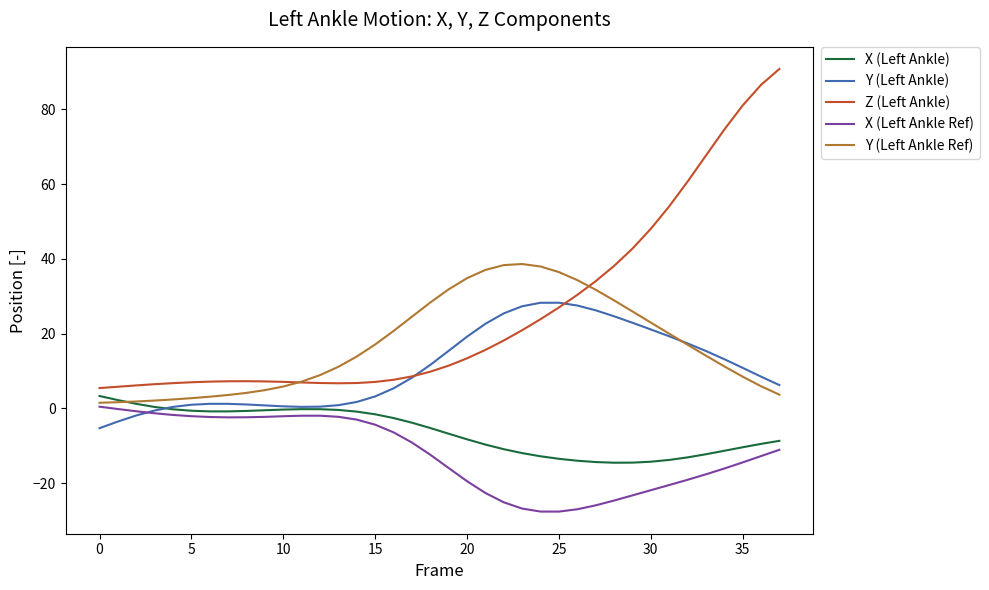

Rank the series by their average value, from highest to lowest.

Z (Left Ankle), Y (Left Ankle Ref), Y (Left Ankle), X (Left Ankle), X (Left Ankle Ref)